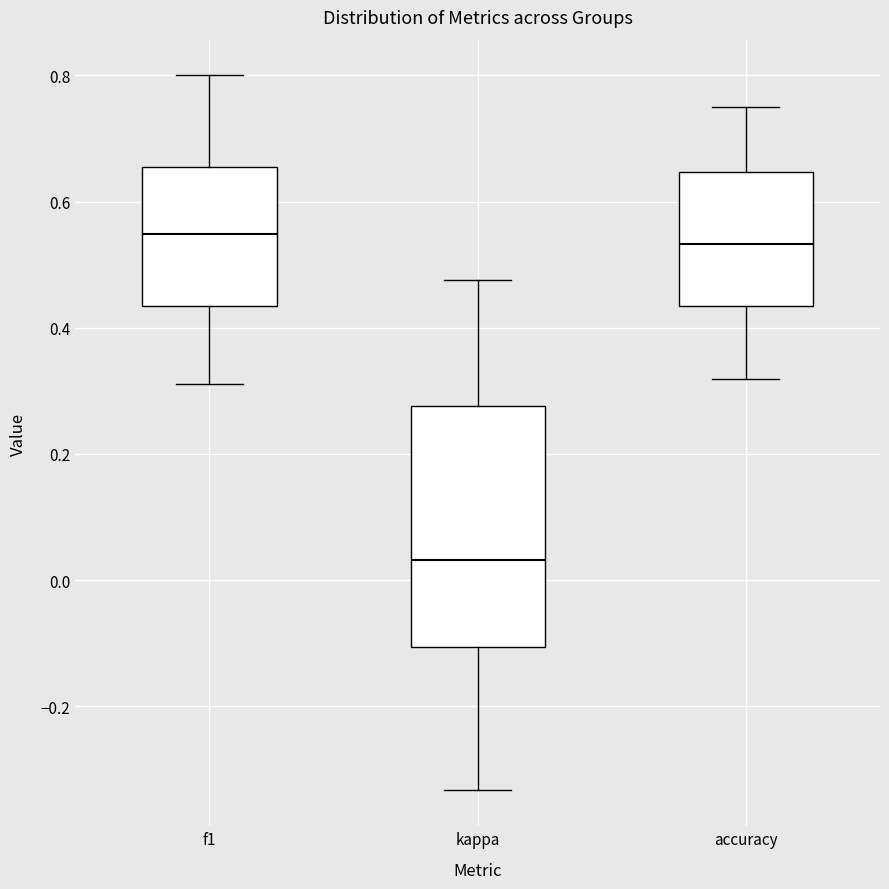

Which box is the tallest, from its lower edge to its upper edge?

kappa